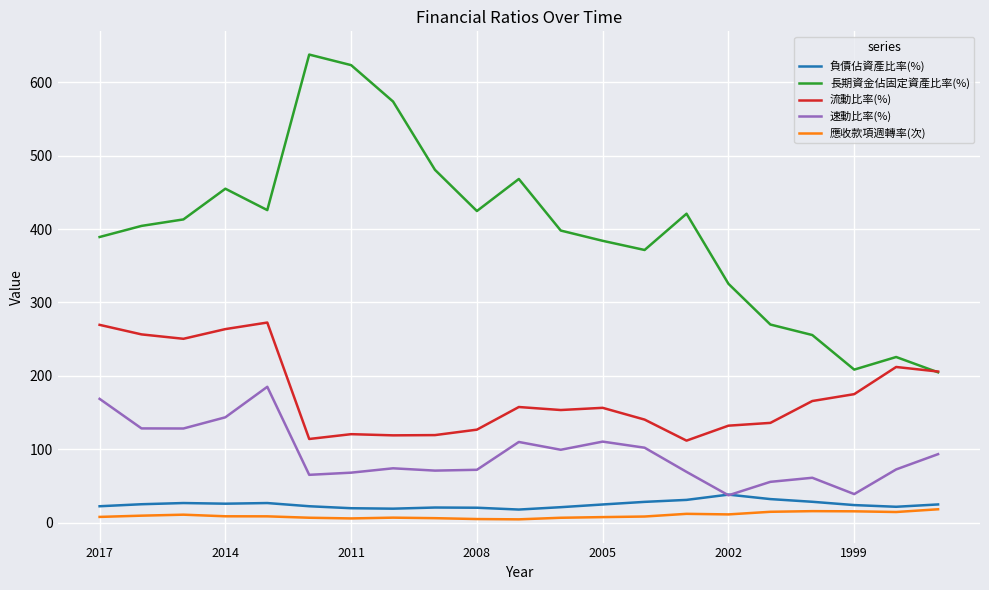

True or false: 負債佔資產比率(%) and 流動比率(%) intersect in this chart.

False